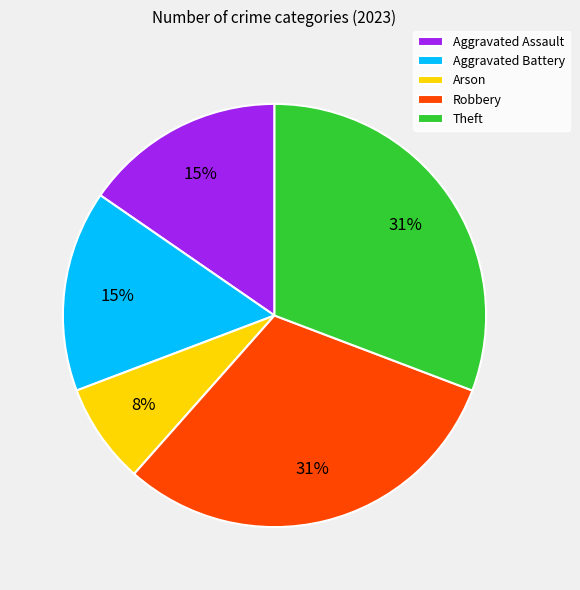

Do Theft and Aggravated Assault together represent more than half of the pie?

No